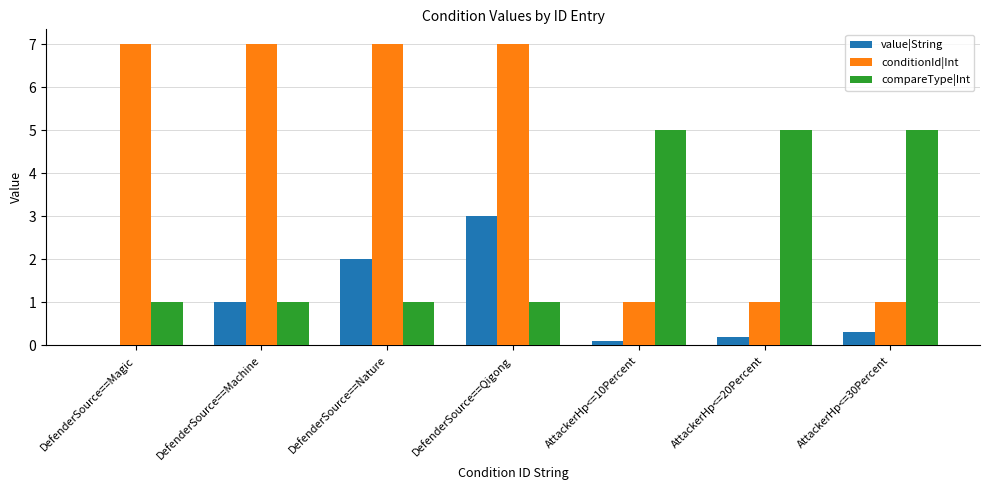

How many compareType|Int values are between 1 and 5?

7